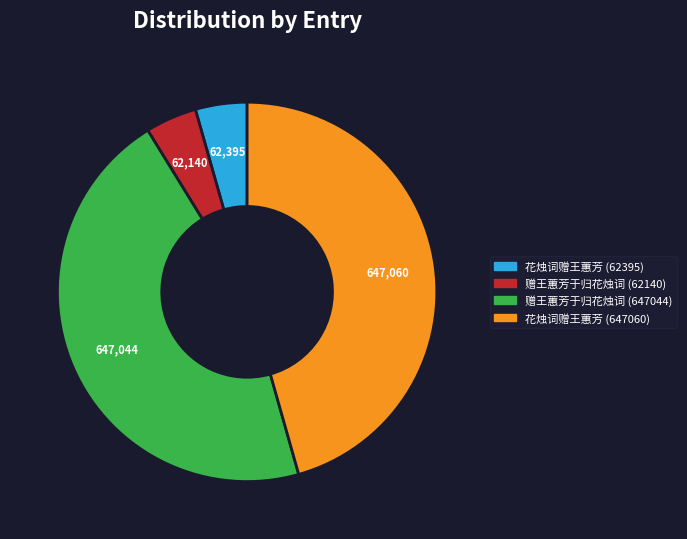

What is the ratio of the value at 花烛词赠王蕙芳 (647060) to the value at 花烛词赠王蕙芳 (62395)?

10.4